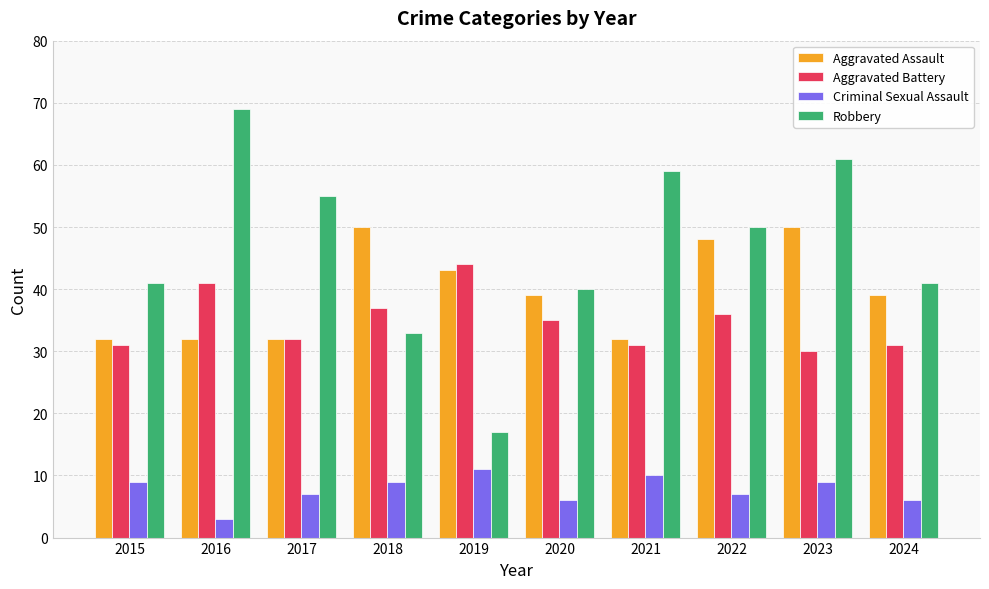

How many data points in Robbery are less than 50?

5